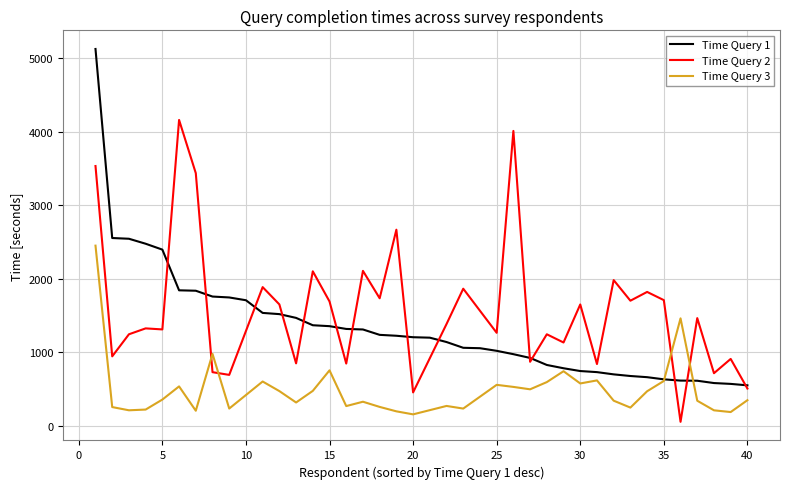

The value of Time Query 2 at 23 is 1863.9. True or false?

True